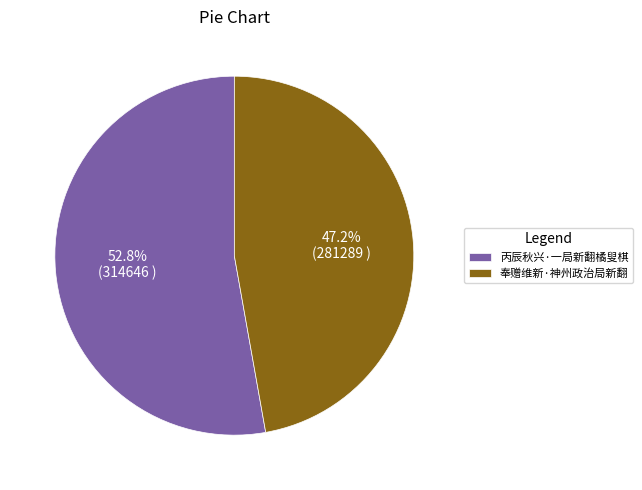

Do 丙辰秋兴·一局新翻橘叟棋 and 奉赠维新·神州政治局新翻 together represent more than half of the pie?

Yes